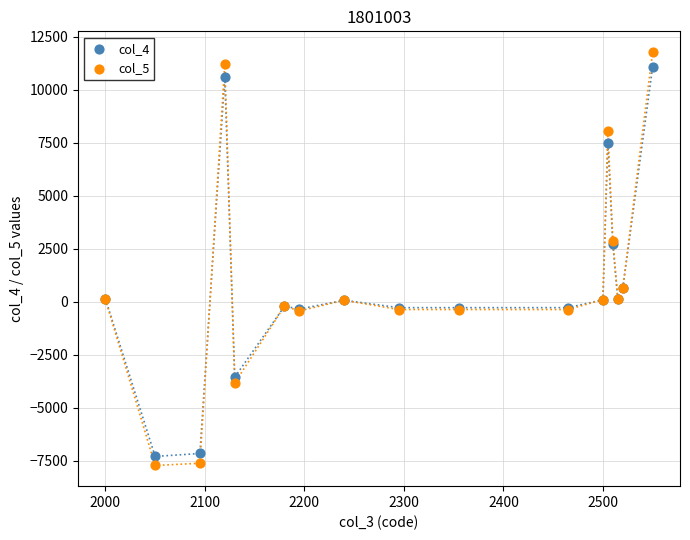

Which series reaches the maximum Y coordinate?

col_5